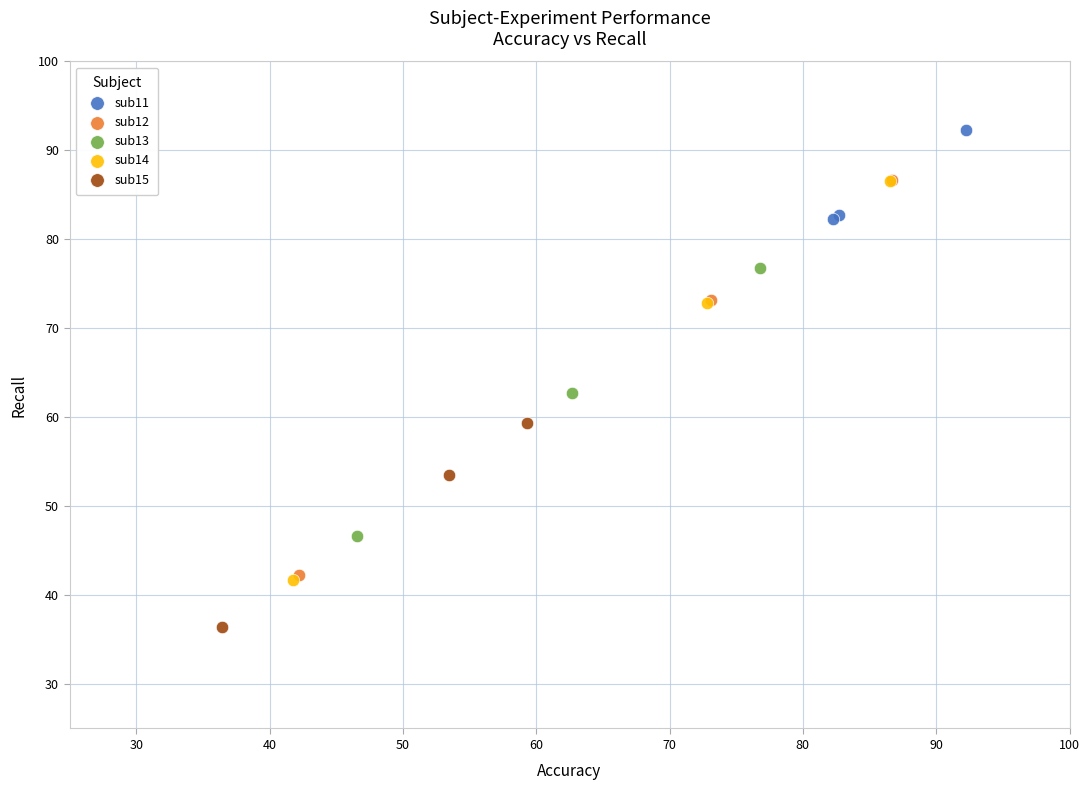

Which series contains the lowest Y value?

sub15